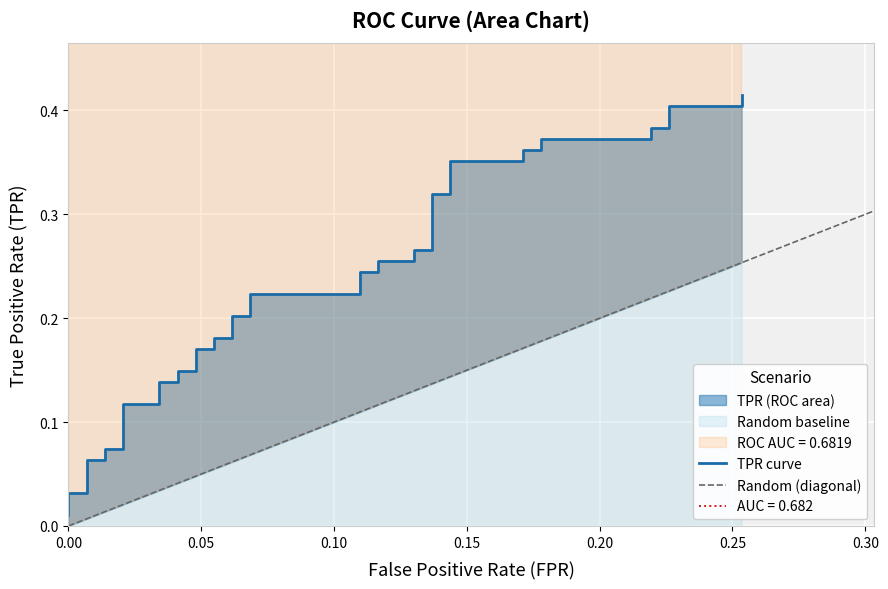

What is the maximum value shown in the chart?

0.4